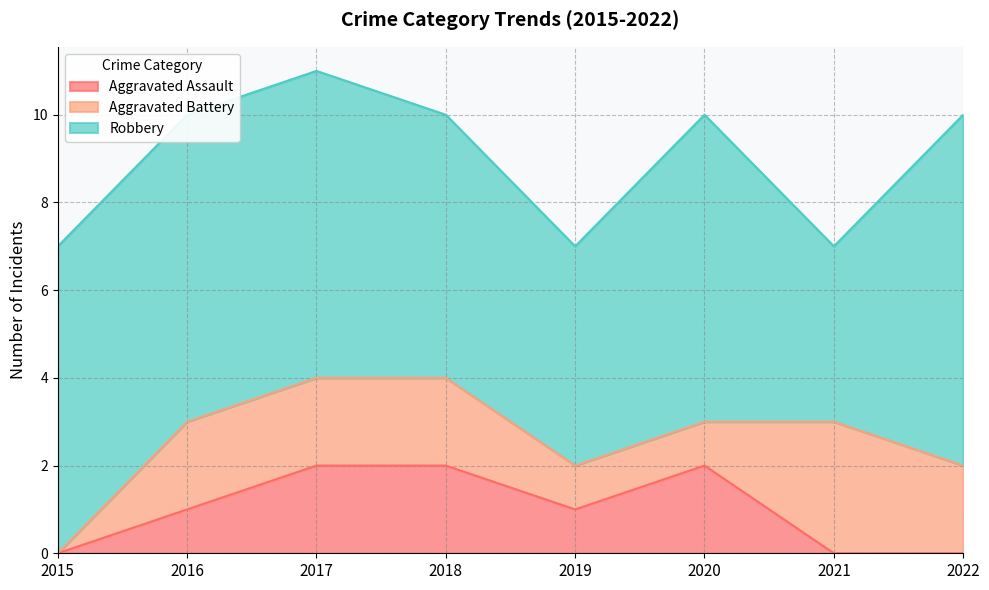

Reading left to right, what are all the values shown in this chart?

Aggravated Assault: 0	1	2	2	1	2	0	0
Aggravated Battery: 0	2	2	2	1	1	3	2
Robbery: 7	7	7	6	5	7	4	8